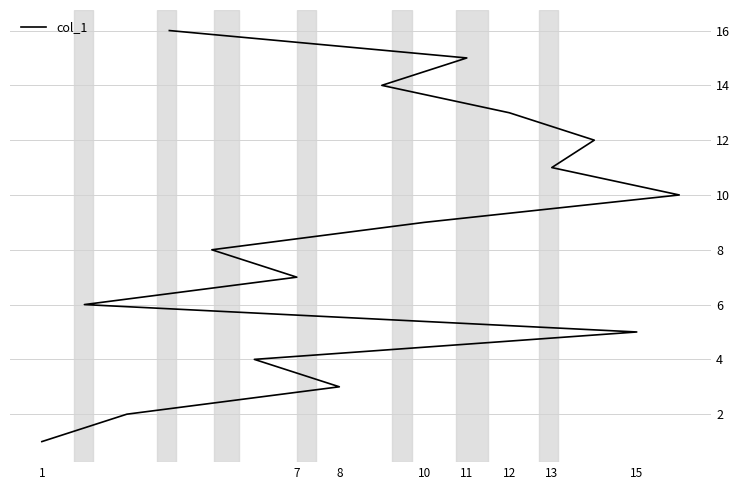

How many data points are less than 9?

8